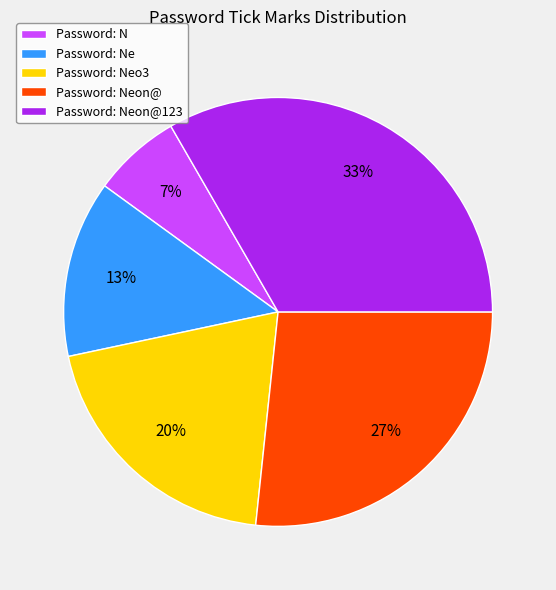

Combined, do Password: Neon@ and Password: Ne account for over 50%?

No